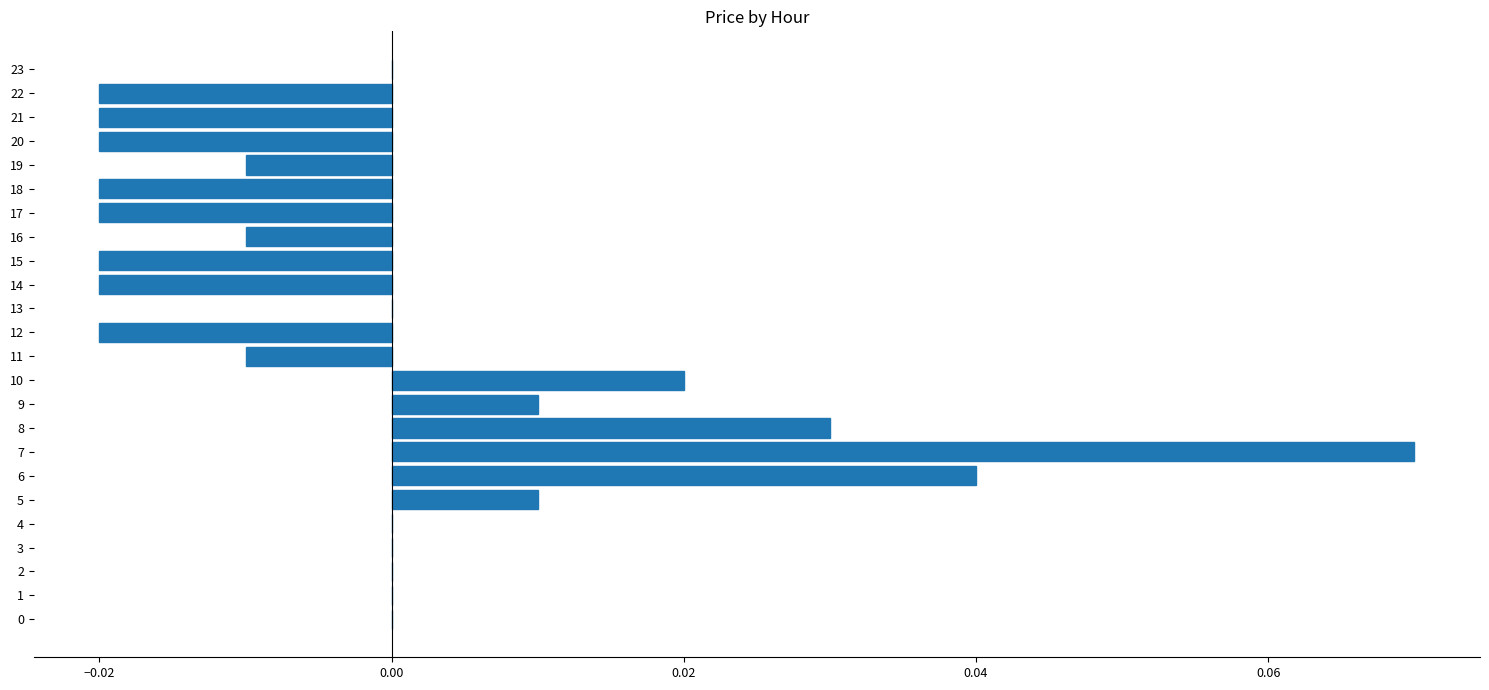

How many values are between 0 and 1?

13